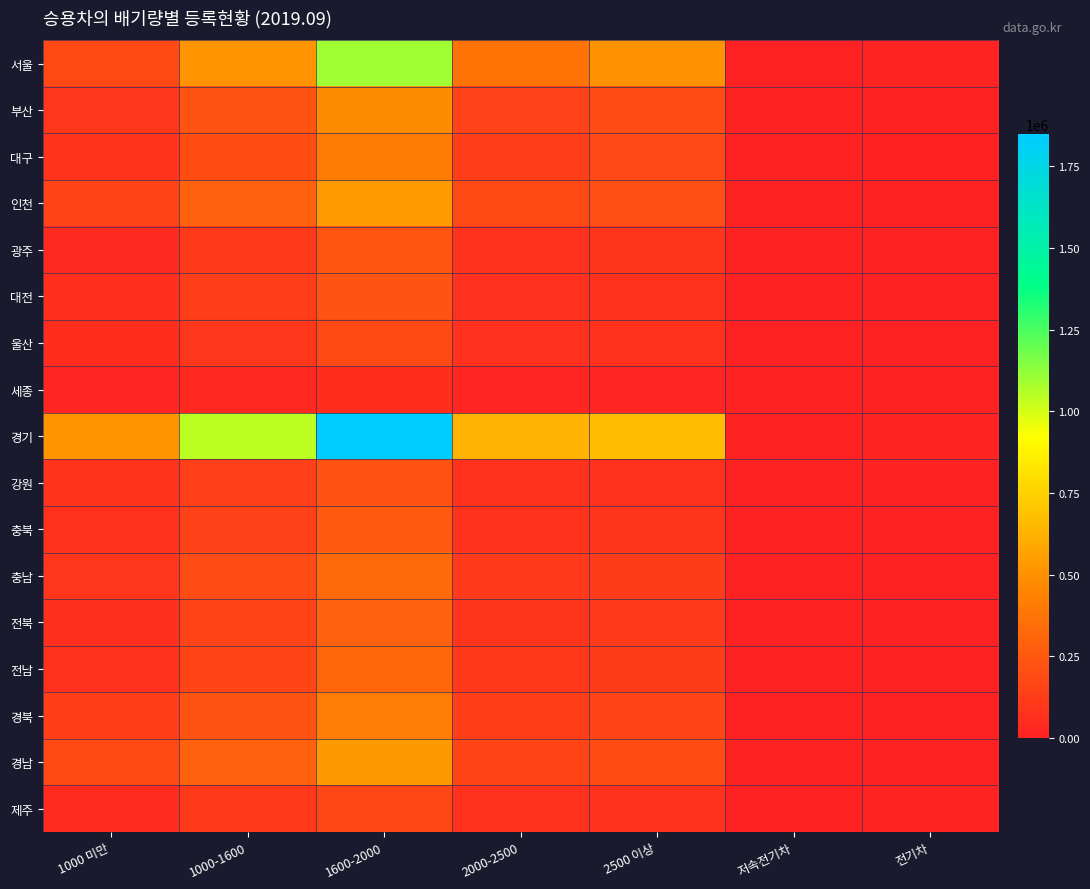

Reading right to left, extract all data points from this chart.

서울: 전기차=7512	저속전기차=8	2500 이상=503138	2000-2500=368747	1600-2000=1096175	1000-1600=507156	1000 미만=182606
부산: 전기차=2293	저속전기차=6	2500 이상=189227	2000-2500=148402	1600-2000=479513	1000-1600=226685	1000 미만=99566
대구: 전기차=6992	저속전기차=2	2500 이상=173307	2000-2500=124151	1600-2000=405327	1000-1600=192467	1000 미만=86288
인천: 전기차=1789	저속전기차=13	2500 이상=203058	2000-2500=179332	1600-2000=537673	1000-1600=292580	1000 미만=153809
광주: 전기차=2032	저속전기차=2	2500 이상=92491	2000-2500=71729	1600-2000=237918	1000-1600=111440	1000 미만=42615
대전: 전기차=2077	저속전기차=2	2500 이상=75209	2000-2500=67422	1600-2000=227890	1000-1600=128389	1000 미만=60502
울산: 전기차=2011	저속전기차=2	2500 이상=71702	2000-2500=66442	1600-2000=179461	1000-1600=99548	1000 미만=55494
세종: 전기차=624	저속전기차=0	2500 이상=15933	2000-2500=18313	1600-2000=54498	1000-1600=32760	1000 미만=16604
경기: 전기차=7944	저속전기차=20	2500 이상=665305	2000-2500=628100	1600-2000=1848294	1000-1600=1043344	1000 미만=505826
강원: 전기차=1808	저속전기차=3	2500 이상=73637	2000-2500=74048	1600-2000=222250	1000-1600=134375	1000 미만=85438
충북: 전기차=1761	저속전기차=3	2500 이상=87399	2000-2500=80516	1600-2000=249997	1000-1600=145845	1000 미만=75725
충남: 전기차=2240	저속전기차=6	2500 이상=121640	2000-2500=109804	1600-2000=325412	1000-1600=188313	1000 미만=96362
전북: 전기차=1319	저속전기차=1	2500 이상=104756	2000-2500=88867	1600-2000=293259	1000-1600=151770	1000 미만=63324
전남: 전기차=2174	저속전기차=8	2500 이상=120357	2000-2500=102485	1600-2000=306461	1000-1600=157751	1000 미만=71226
경북: 전기차=2582	저속전기차=6	2500 이상=160529	2000-2500=133044	1600-2000=412042	1000-1600=225388	1000 미만=133351
경남: 전기차=2911	저속전기차=3	2500 이상=194497	2000-2500=164522	1600-2000=531361	1000-1600=288059	1000 미만=179345
제주: 전기차=10529	저속전기차=0	2500 이상=79046	2000-2500=72364	1600-2000=170633	1000-1600=104949	1000 미만=46292